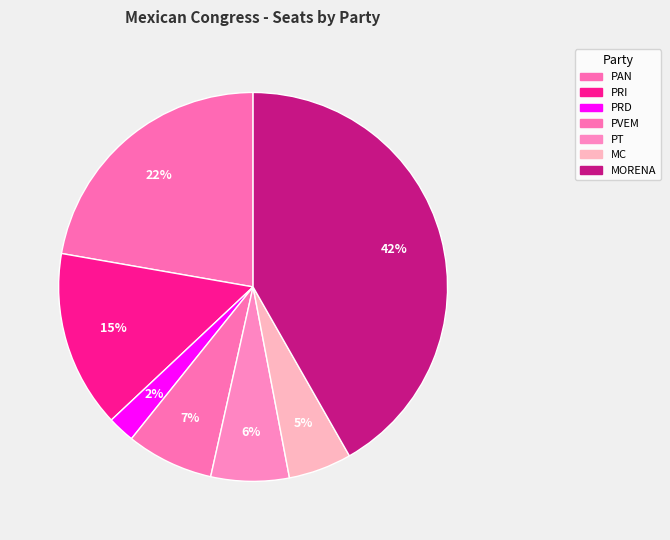

Does PT represent more than half of the total?

No